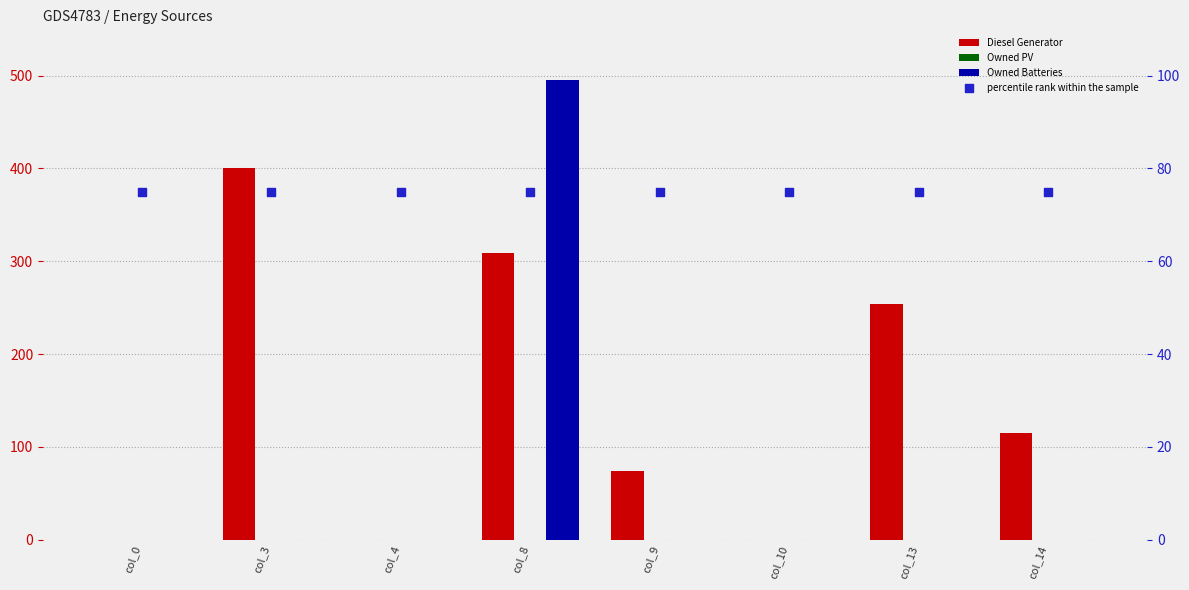

Which series has the largest total across all categories?

Diesel Generator